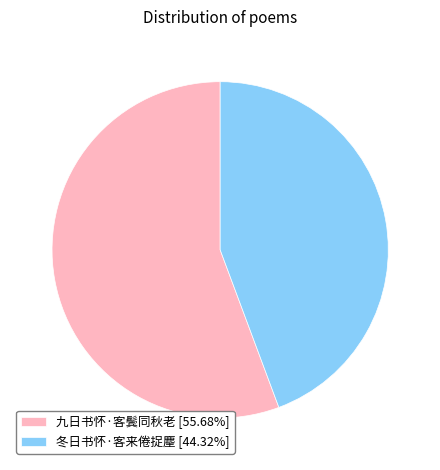

Rank the categories by value from lowest to highest.

冬日书怀·客来倦捉麈, 九日书怀·客鬓同秋老